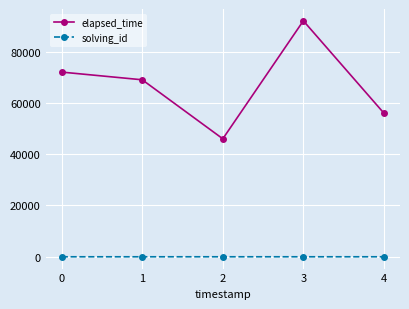

What is the minimum value for elapsed_time?

46000